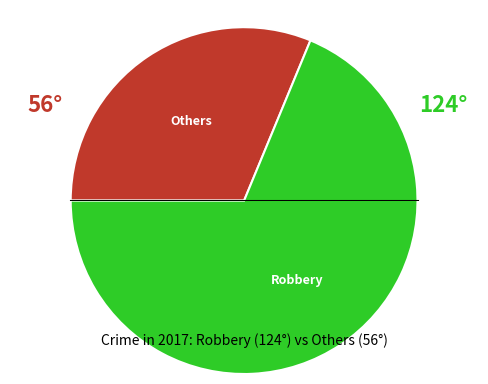

Does any single category account for the majority?

Yes